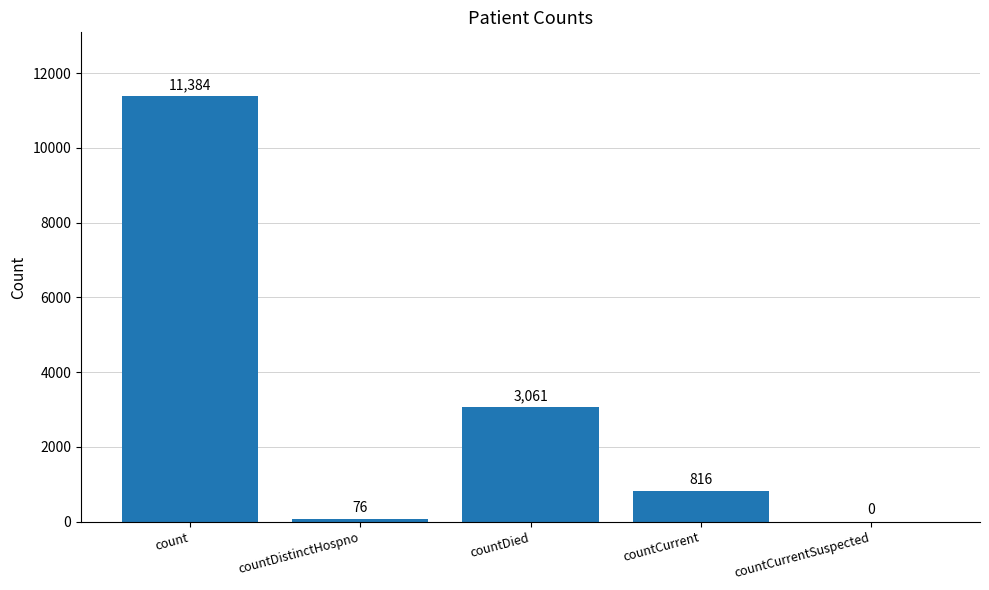

How many positive values are there?

4